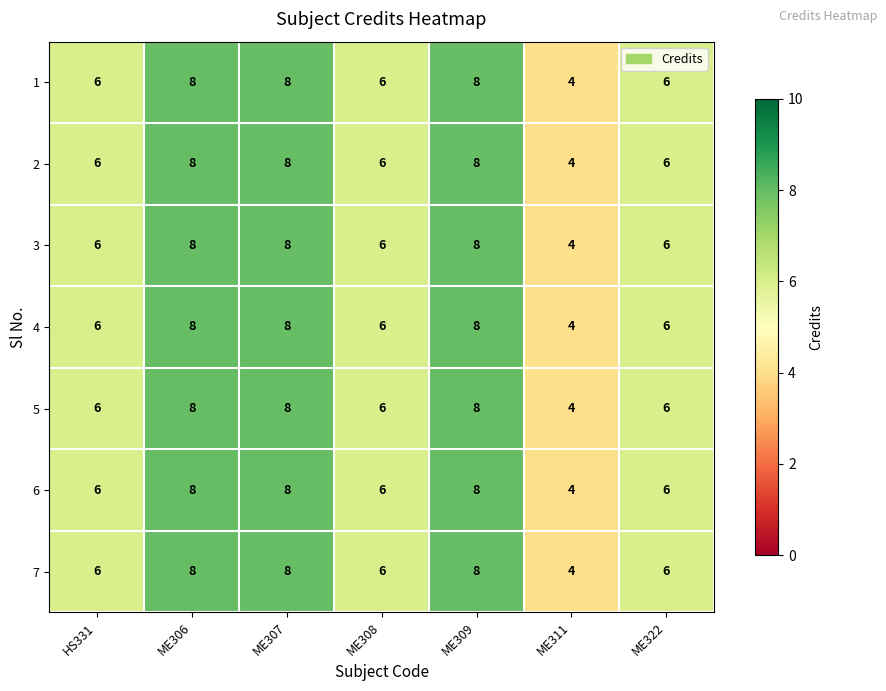

What is the difference between the second highest and minimum values in the 3 series?

4